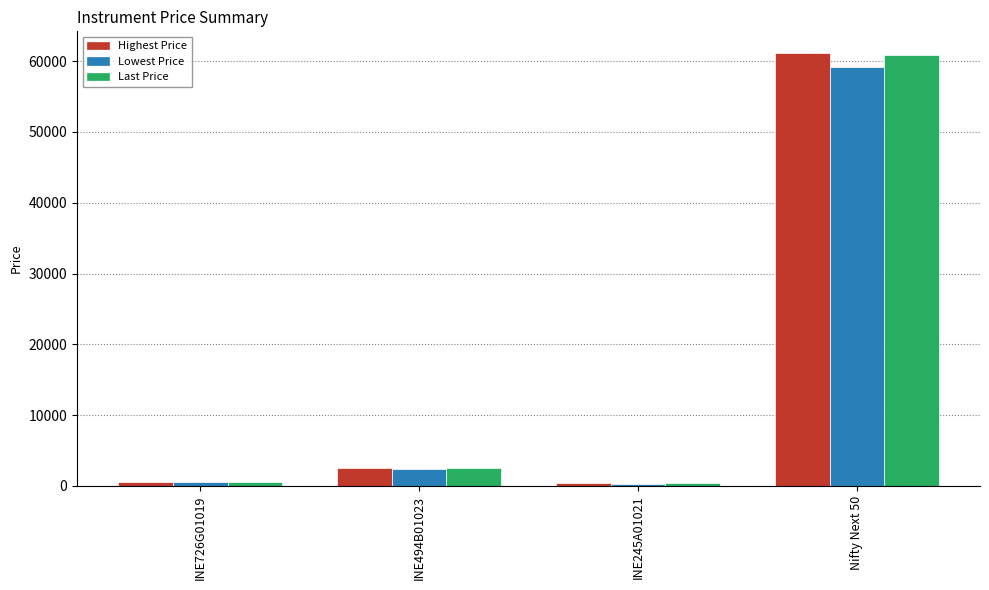

How many values in the Highest Price series are below 2498?

2